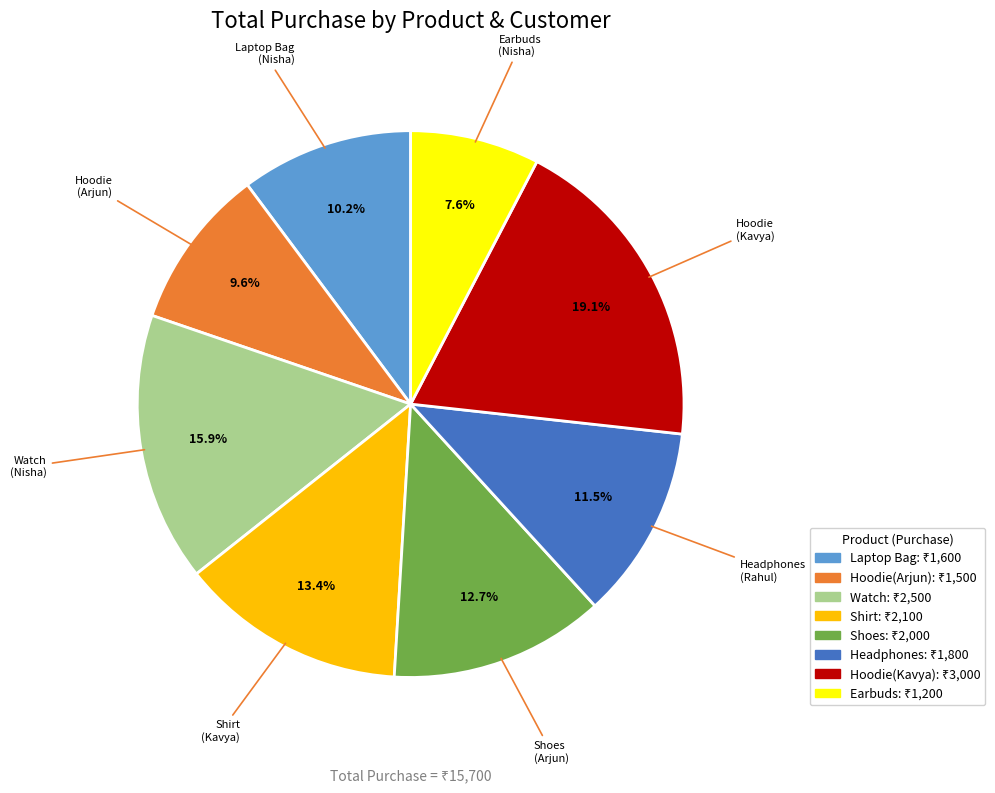

Is there a majority slice in this chart?

No